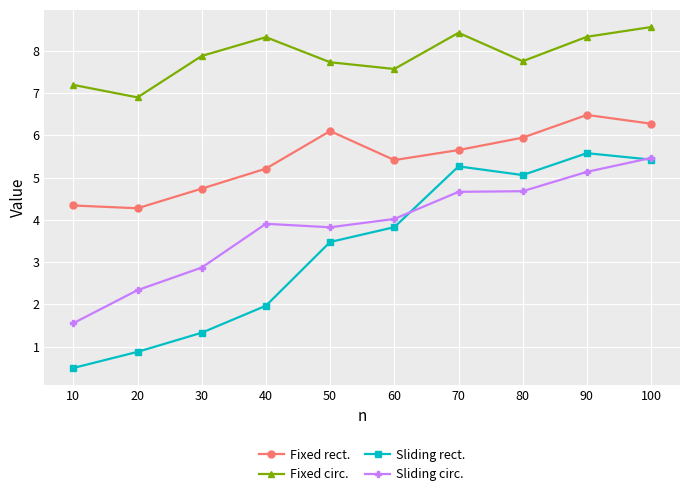

At which category does Sliding circ. reach its first local peak?

40